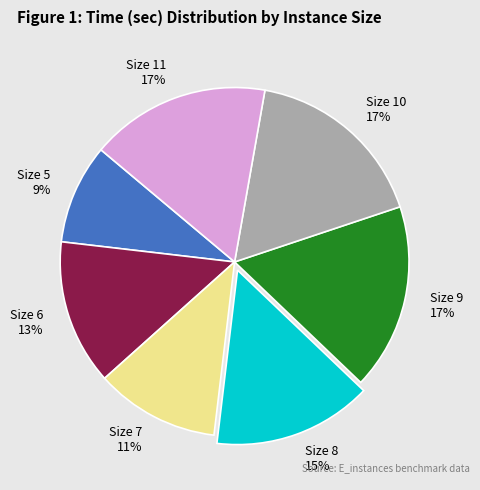

Combined, do Size 6 and Size 7 account for over 50%?

No